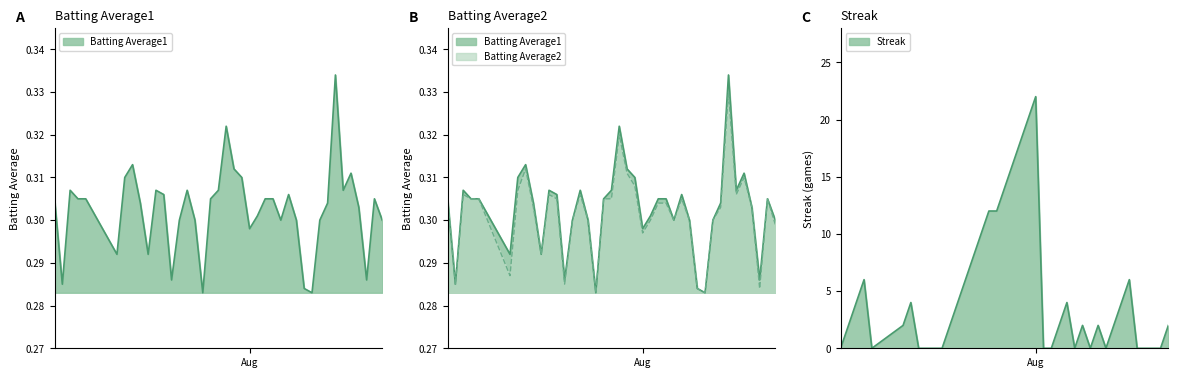

In Batting Average1, how many points are higher than both neighbors (excluding endpoints)?

9